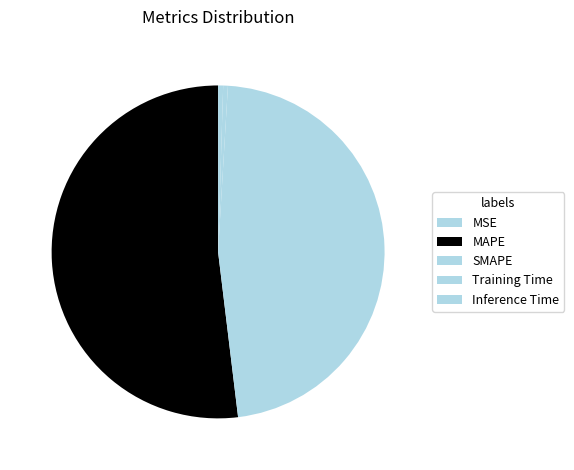

Is there any slice that represents more than half of the pie?

Yes